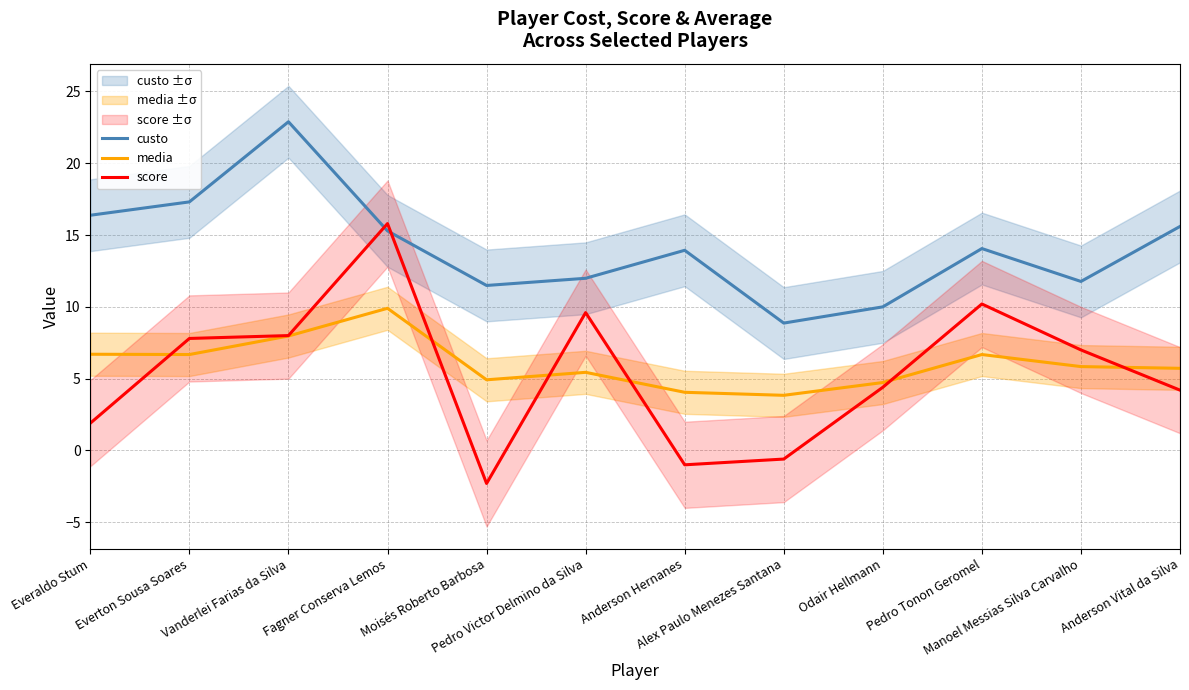

What value does the score series have at Fagner Conserva Lemos?

15.8